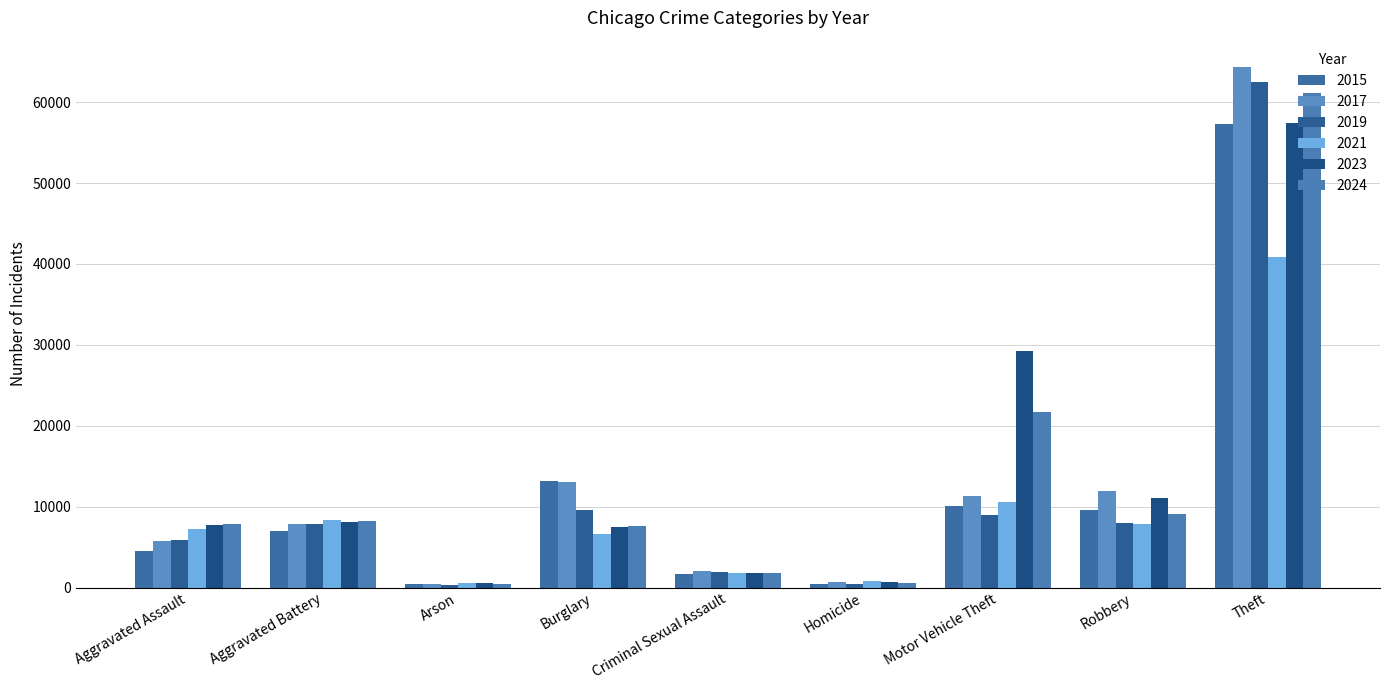

What is the greatest value displayed?

64386